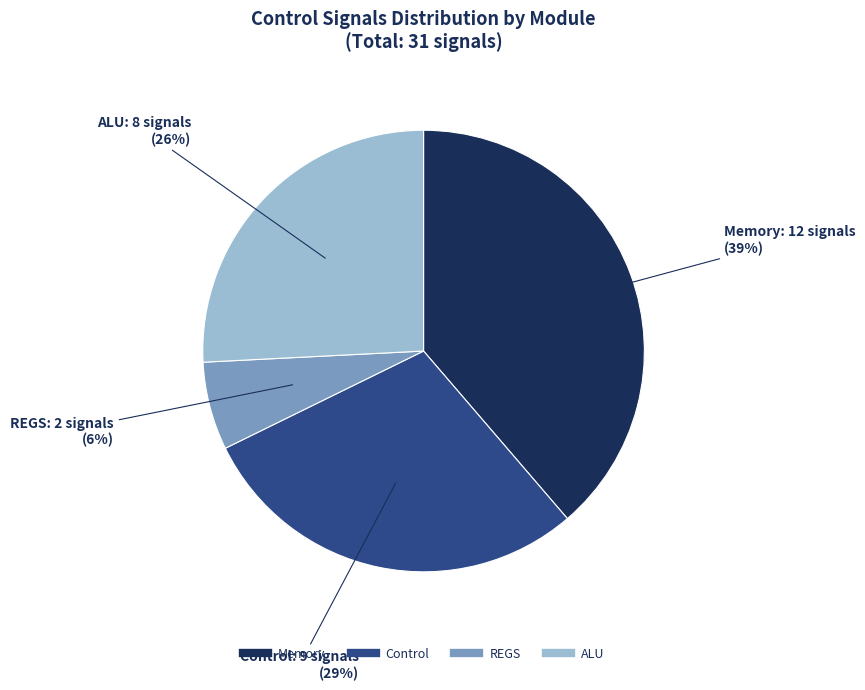

Does any single category account for the majority?

No